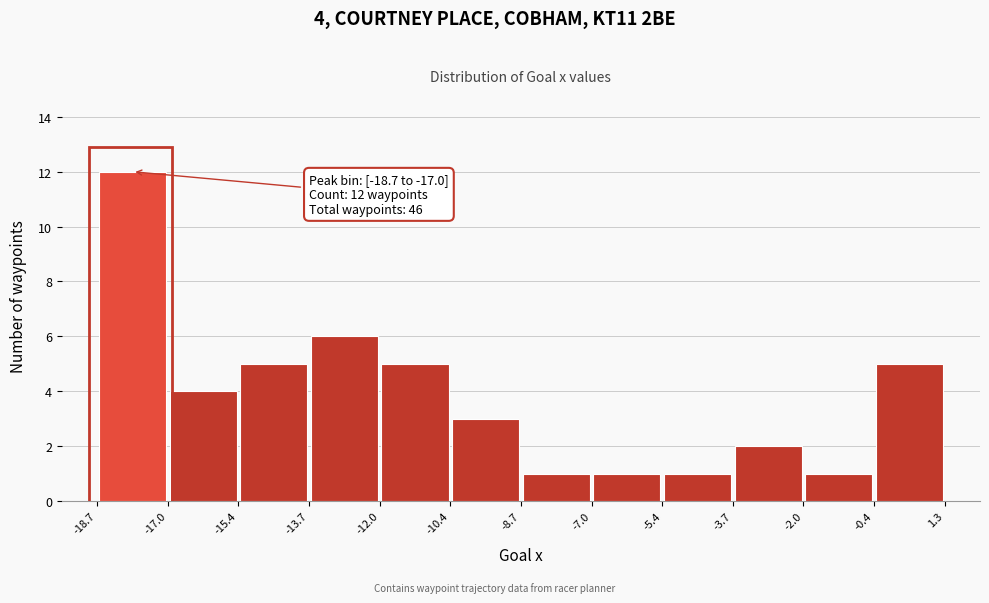

Over which range of the x-axis is the bar tallest?

-18.7 to -17.0